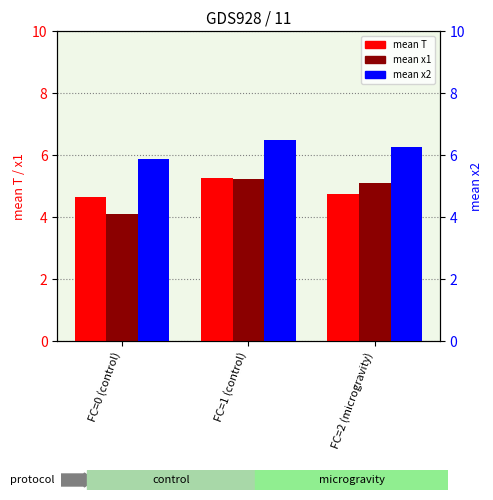

What is the label of the 3rd bar from the left?

FC=2 (microgravity)